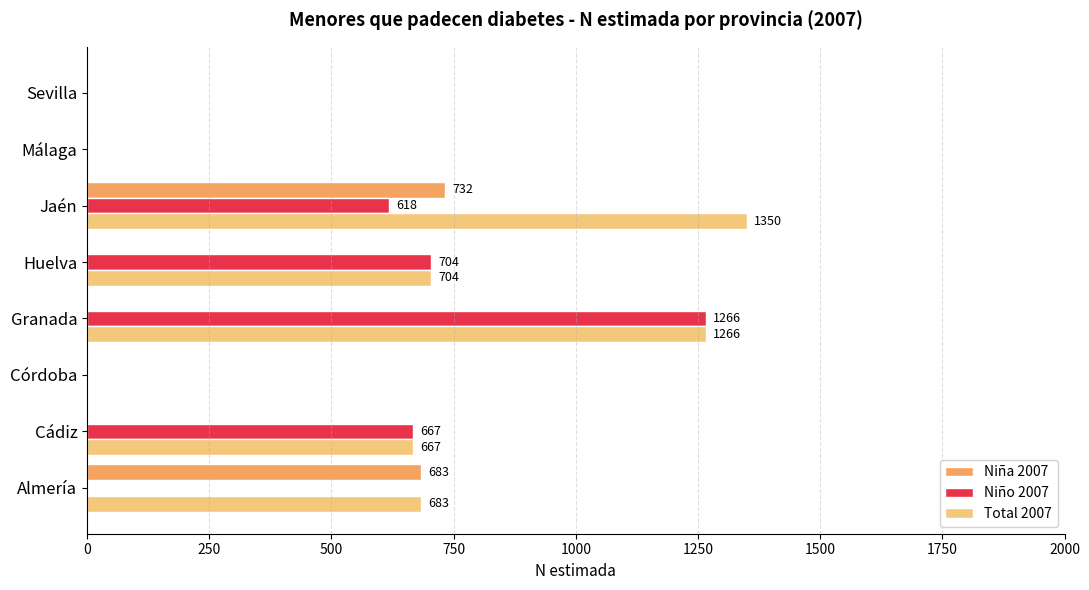

What are all the series names shown in the legend?

Niña 2007, Niño 2007, Total 2007